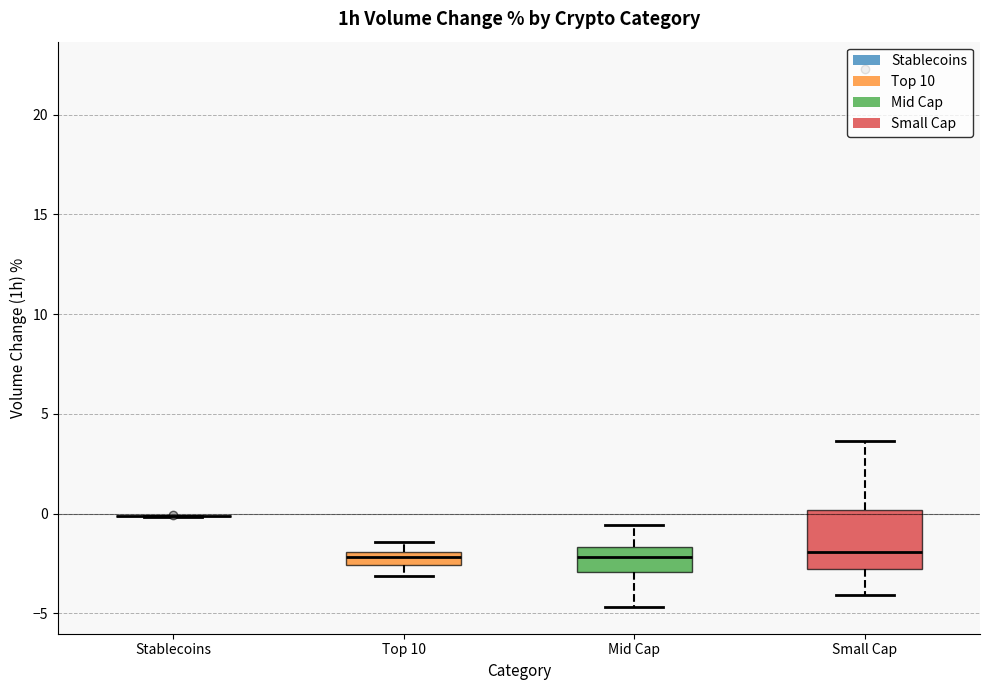

Comparing the boxes themselves (not the whiskers), which one is the tallest?

Small Cap